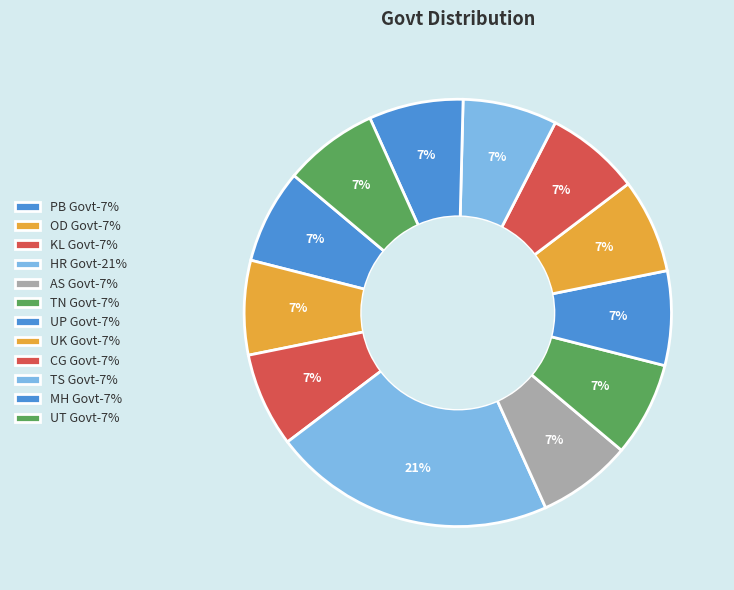

Between TS Govt and UK Govt, which is larger?

TS Govt